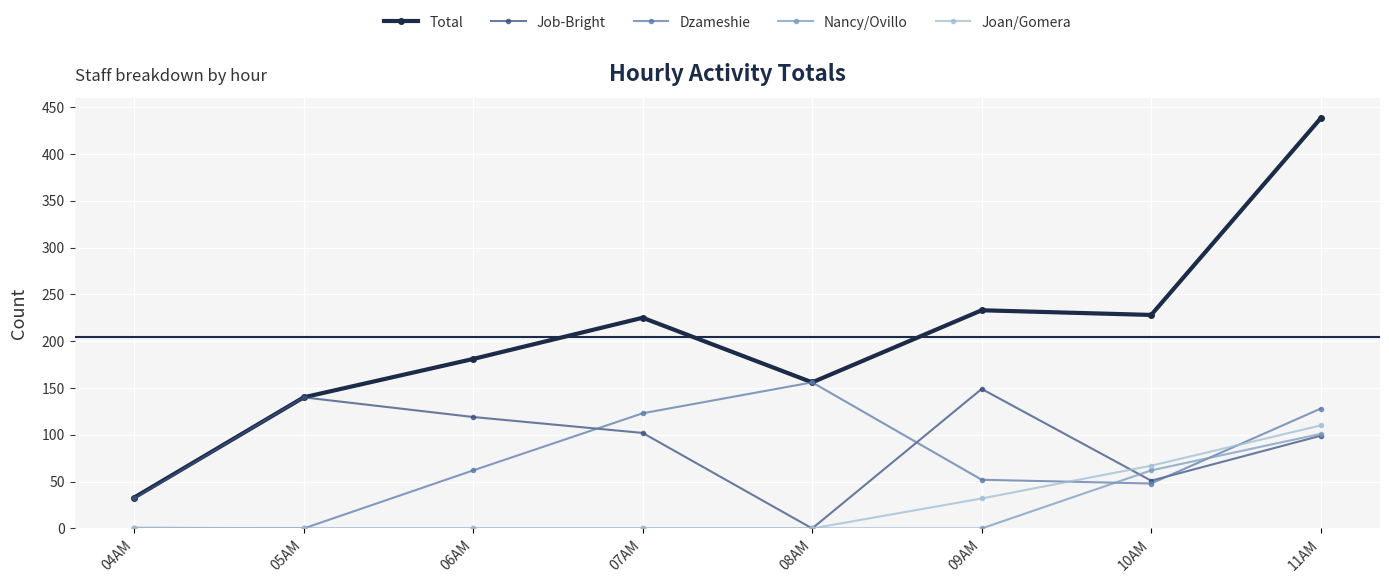

What is the total value across all series at 06AM?

362